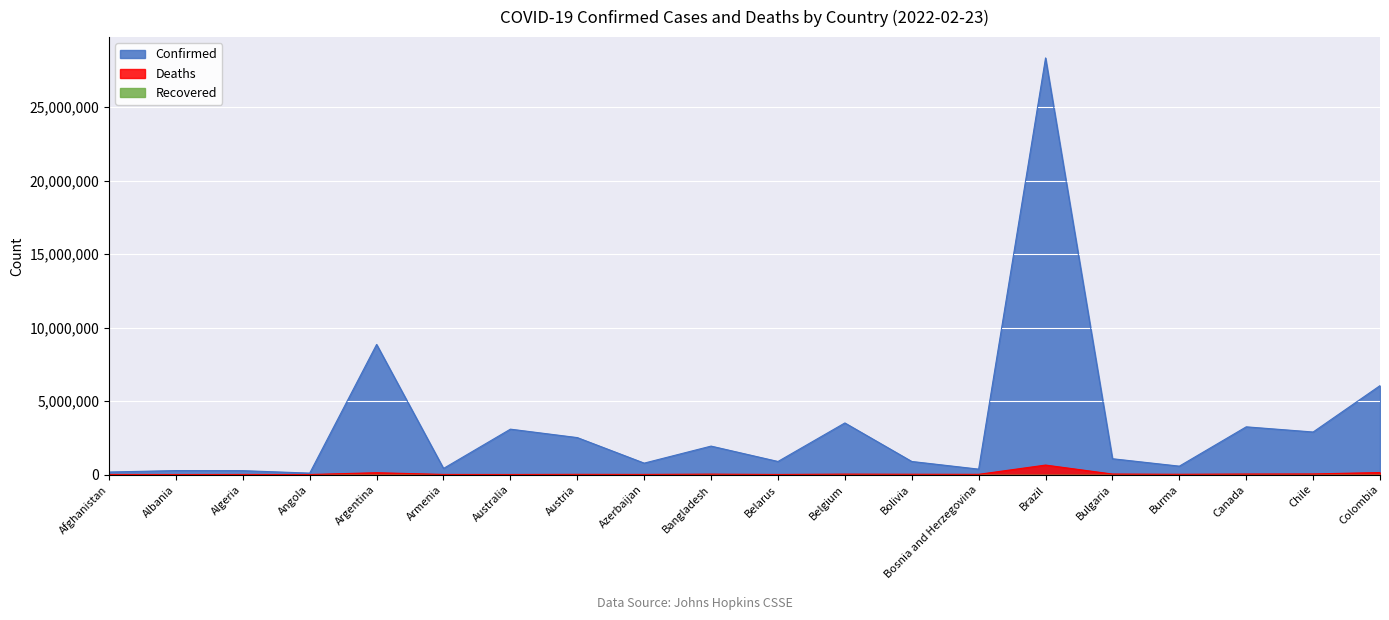

What is the sum of the Deaths values at Austria and Belarus?

21023